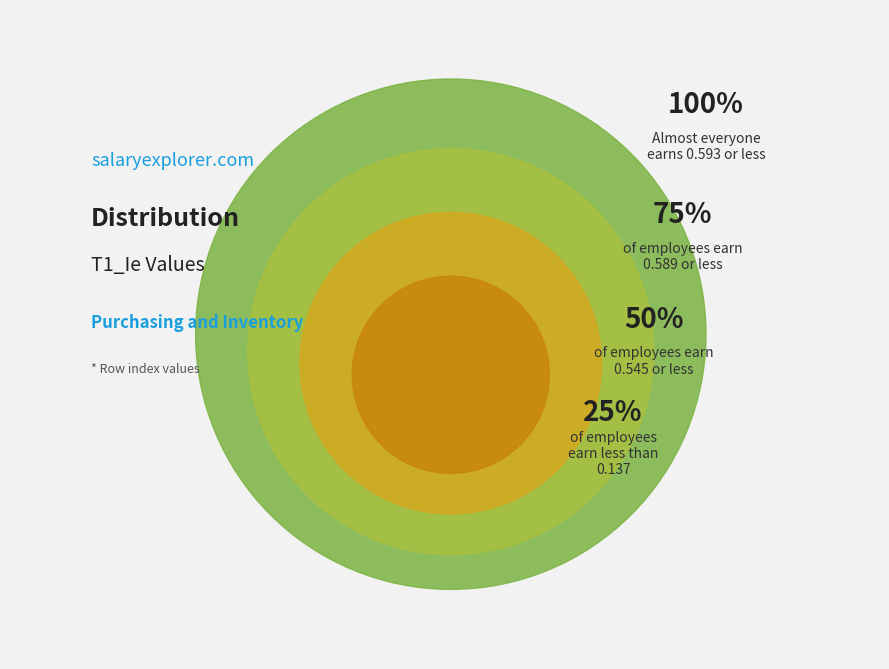

Is there a majority slice in this chart?

No